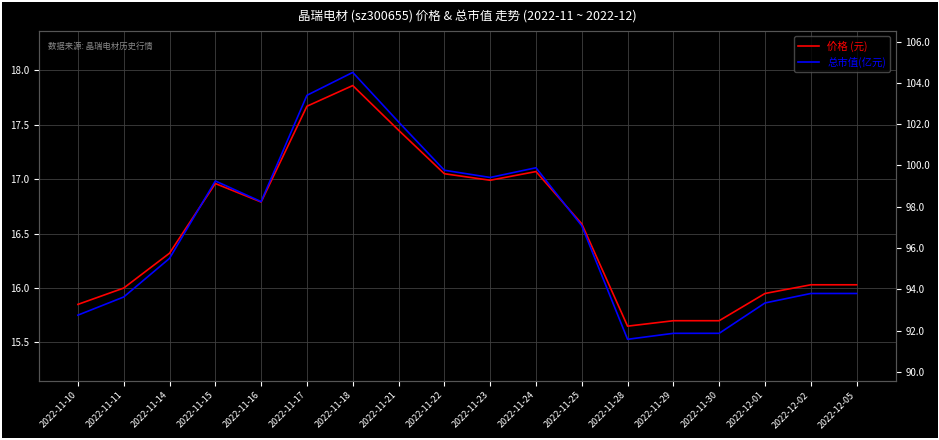

At which label does 价格 (元) reach its minimum?

2022-11-28